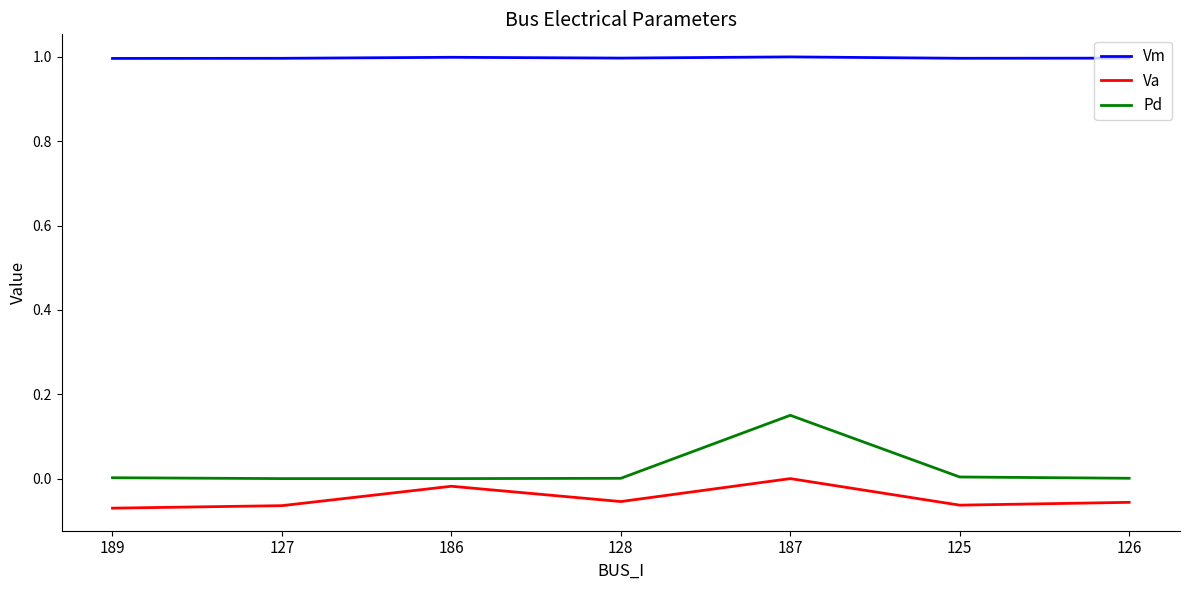

Count the Va values in the range 0 to 1.

1